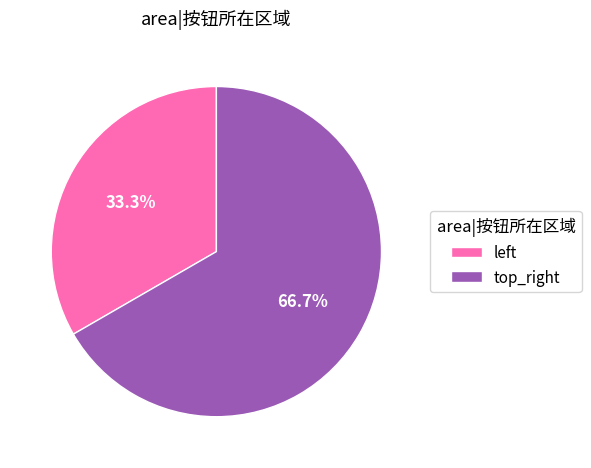

Does top_right represent more than half of the total?

Yes